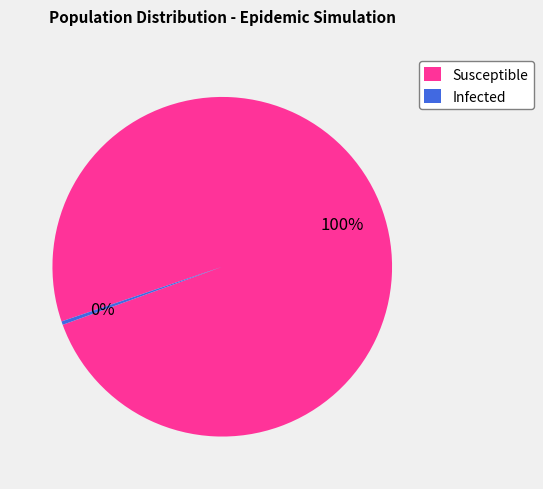

The Infected slice represents 7% of the pie. True or false?

False